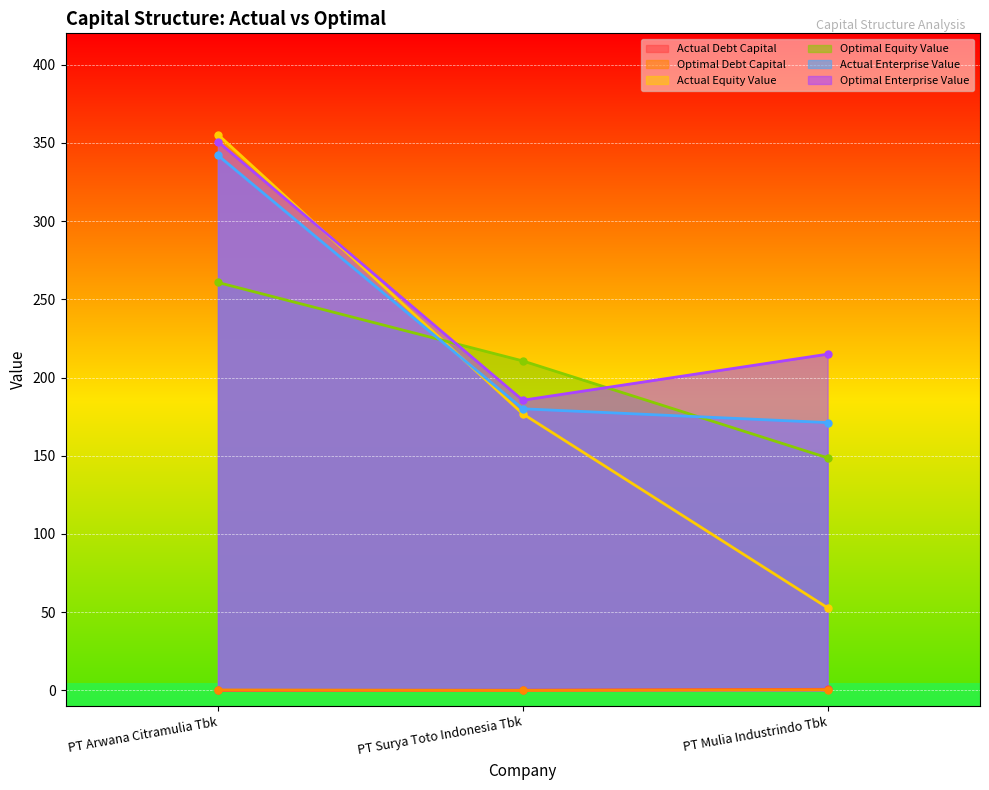

Reading left to right, list all the values displayed in this chart.

actual_debt_capital: 0.0	0.1	0.7
optimal_debt_capital: 0.3	0.0	0.4
actual_equity_value: 355.3	176.8	52.8
optimal_equity_value: 260.7	210.6	148.7
actual_enterprise_value: 342.0	180.0	171.2
optimal_enterprise_value: 350.8	185.5	214.9